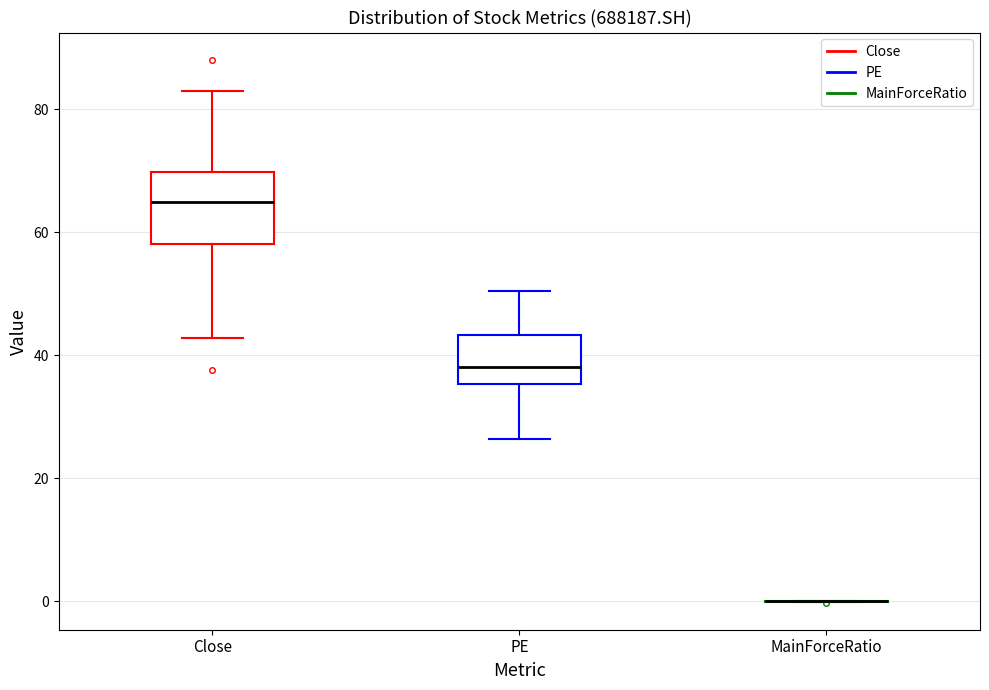

Where does the median line of the box for Close sit on the y-axis? The values are not printed on the chart, so give them approximately, as read against the axis.

66